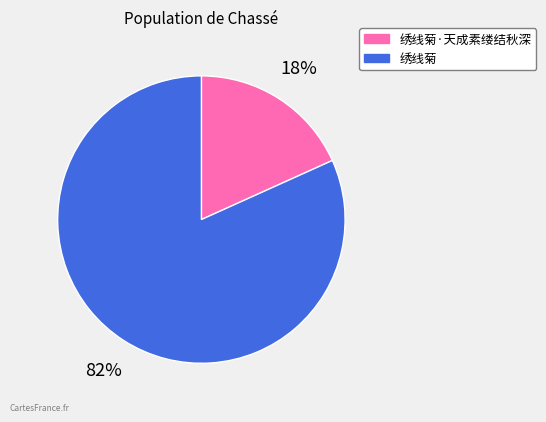

Rank the categories by value from highest to lowest.

绣线菊, 绣线菊·天成素缕结秋深